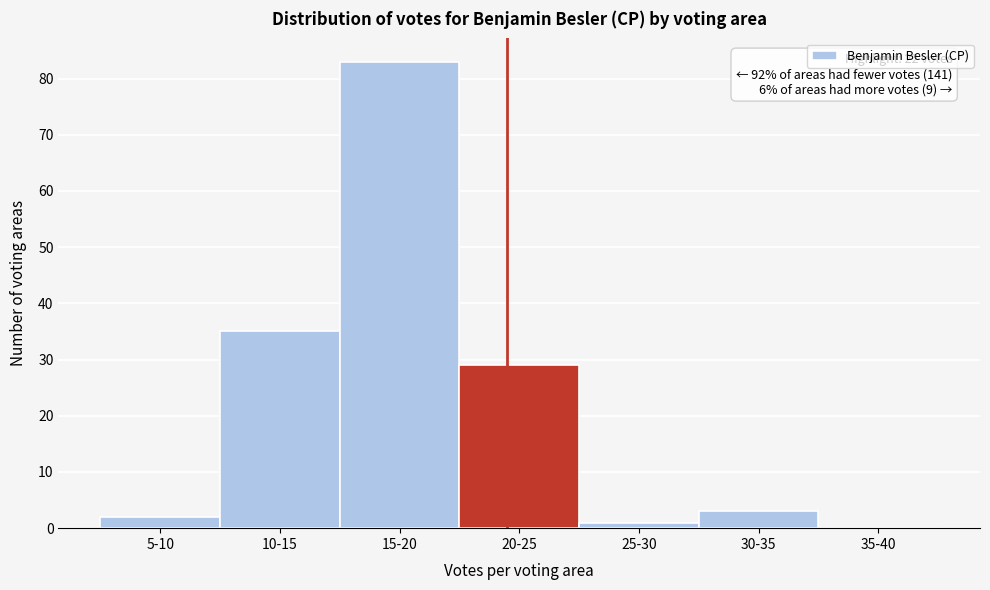

Reading left to right, transcribe all the data shown in this chart.

5-10=2	10-15=35	15-20=83	20-25=29	25-30=1	30-35=3	35-40=0